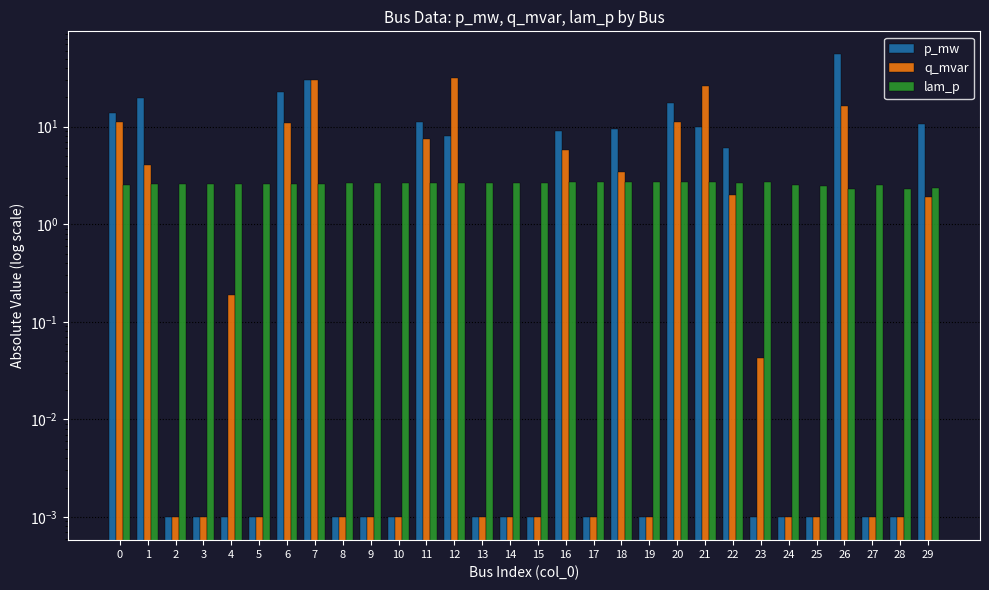

True or false: lam_p has a value of 2.3 at 28.

True